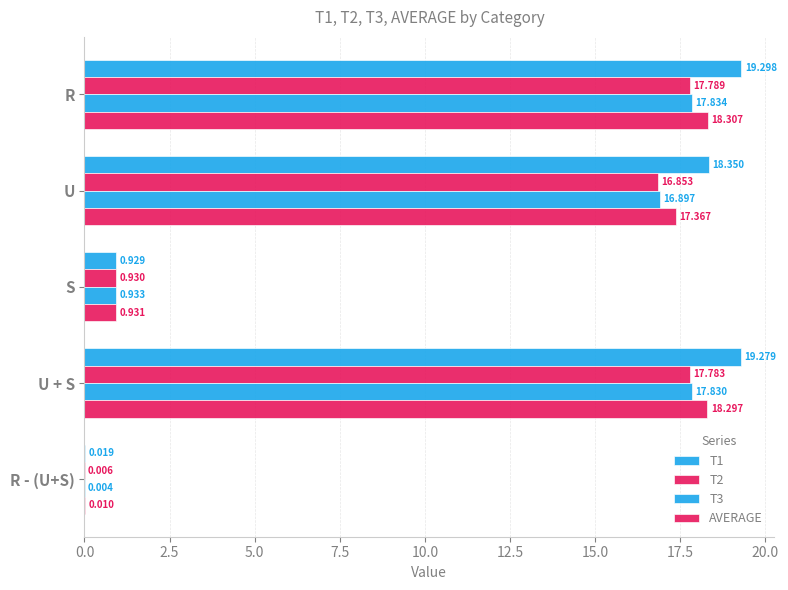

How many data points does each series have?

5